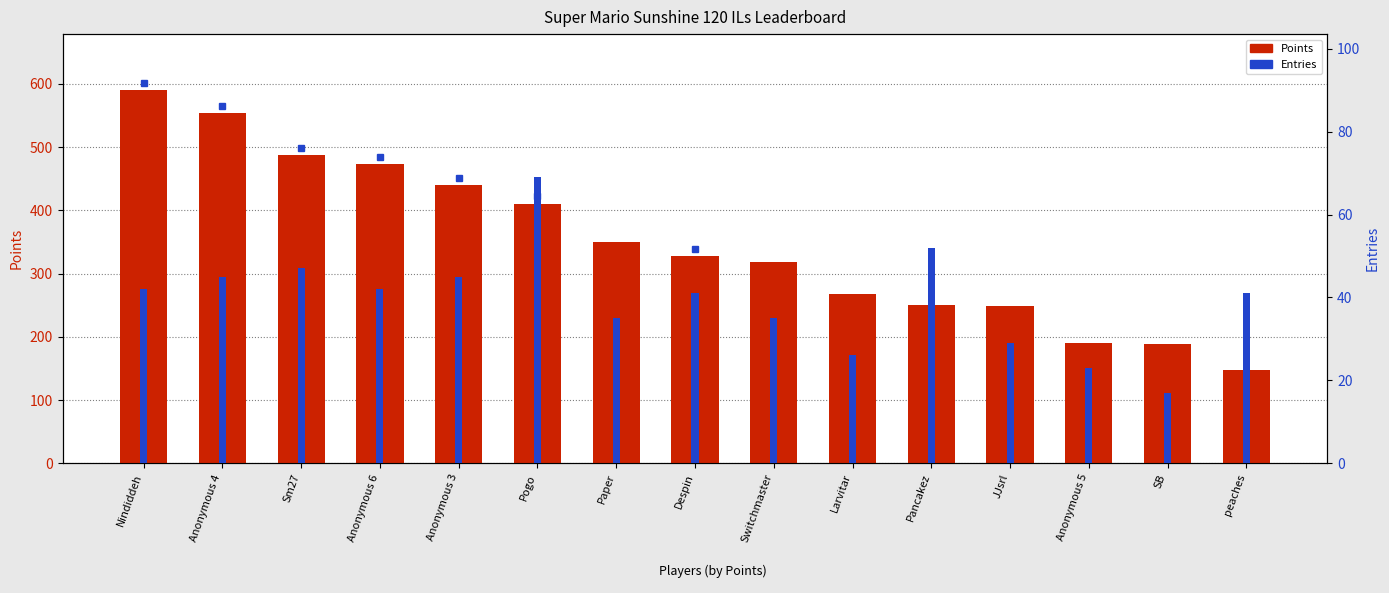

What position from the right is Anonymous 3?

11